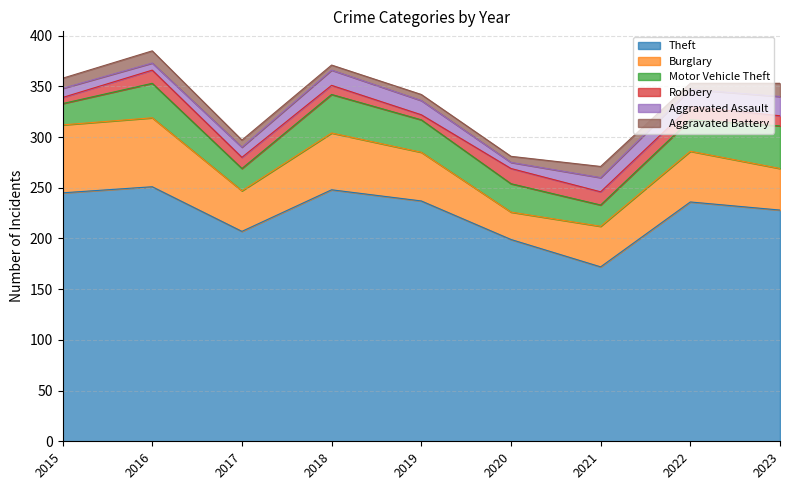

What is the value of the Aggravated Assault point at the 8th from the left?

17